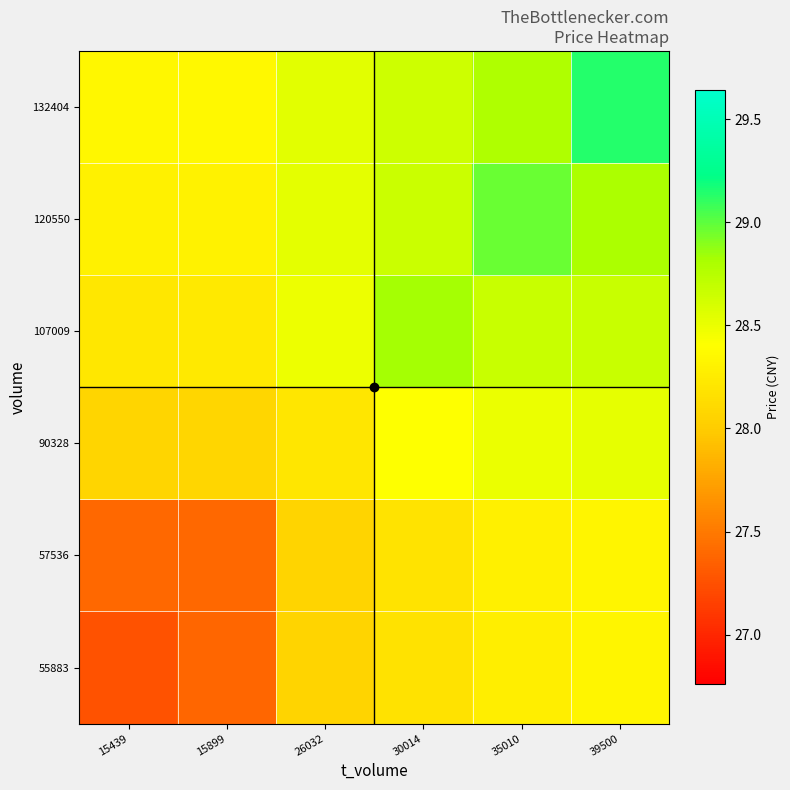

What is the spread (max minus min) of values at 35010?

0.7